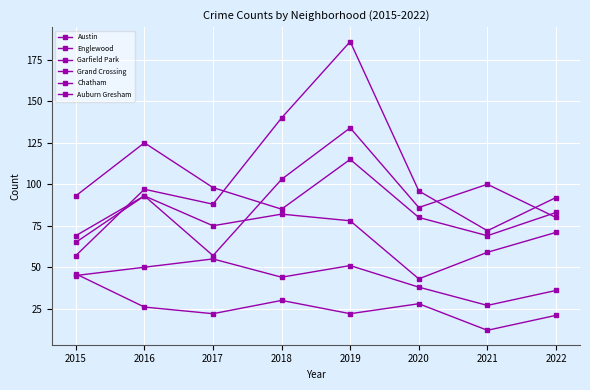

At which category is the sum across all series the highest?

2019